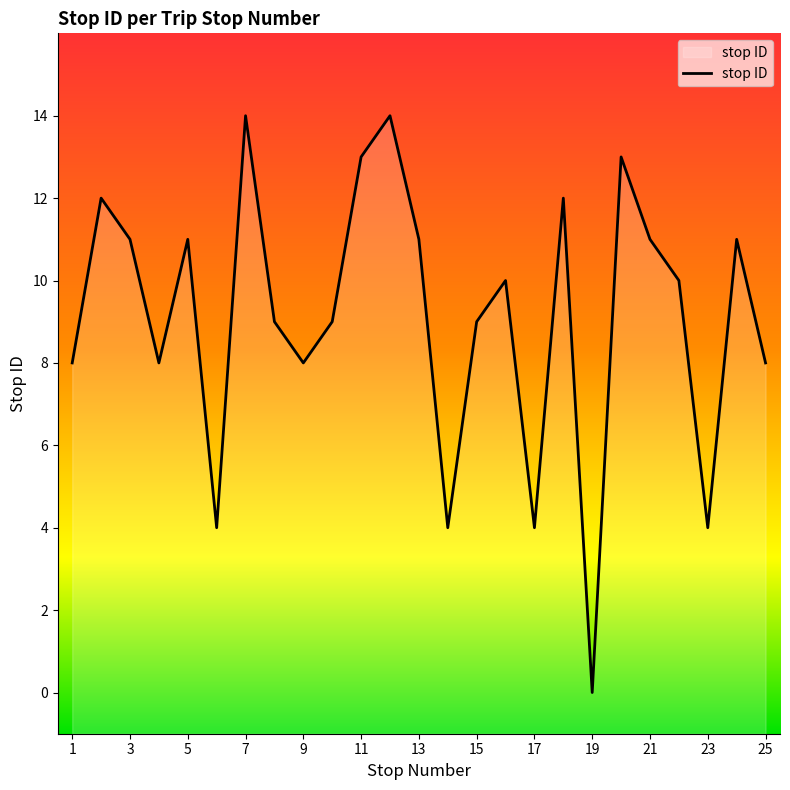

What is the difference between the maximum and minimum values?

14